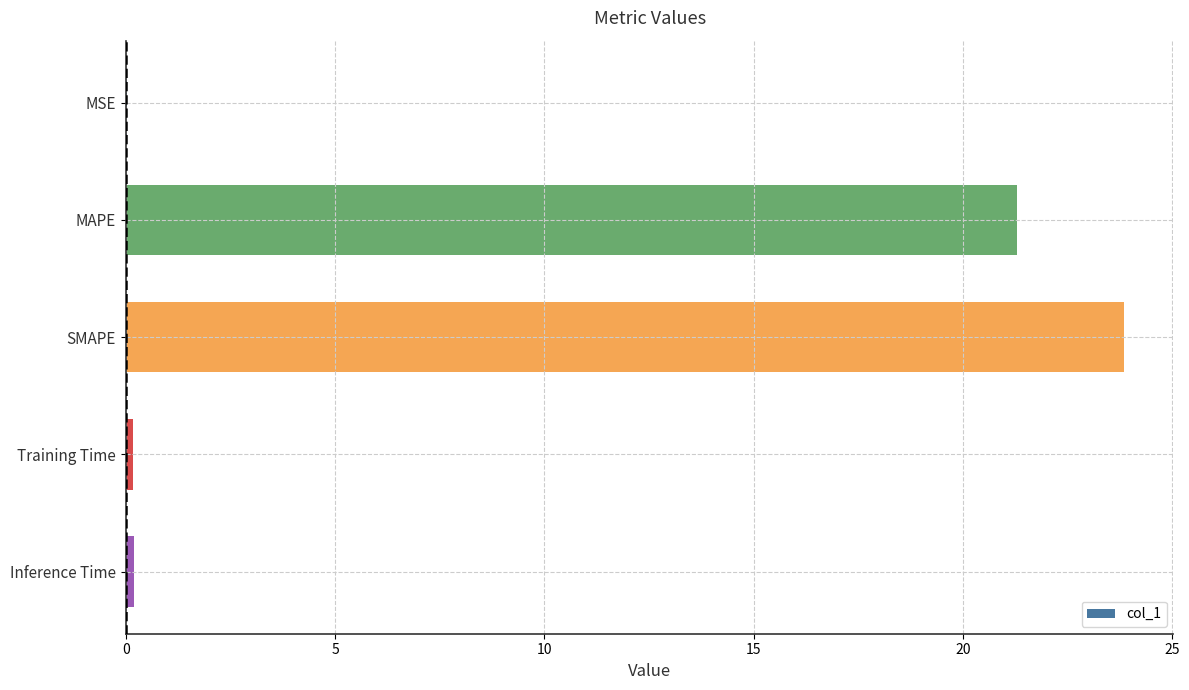

The value at MAPE is 10.5. True or false?

False